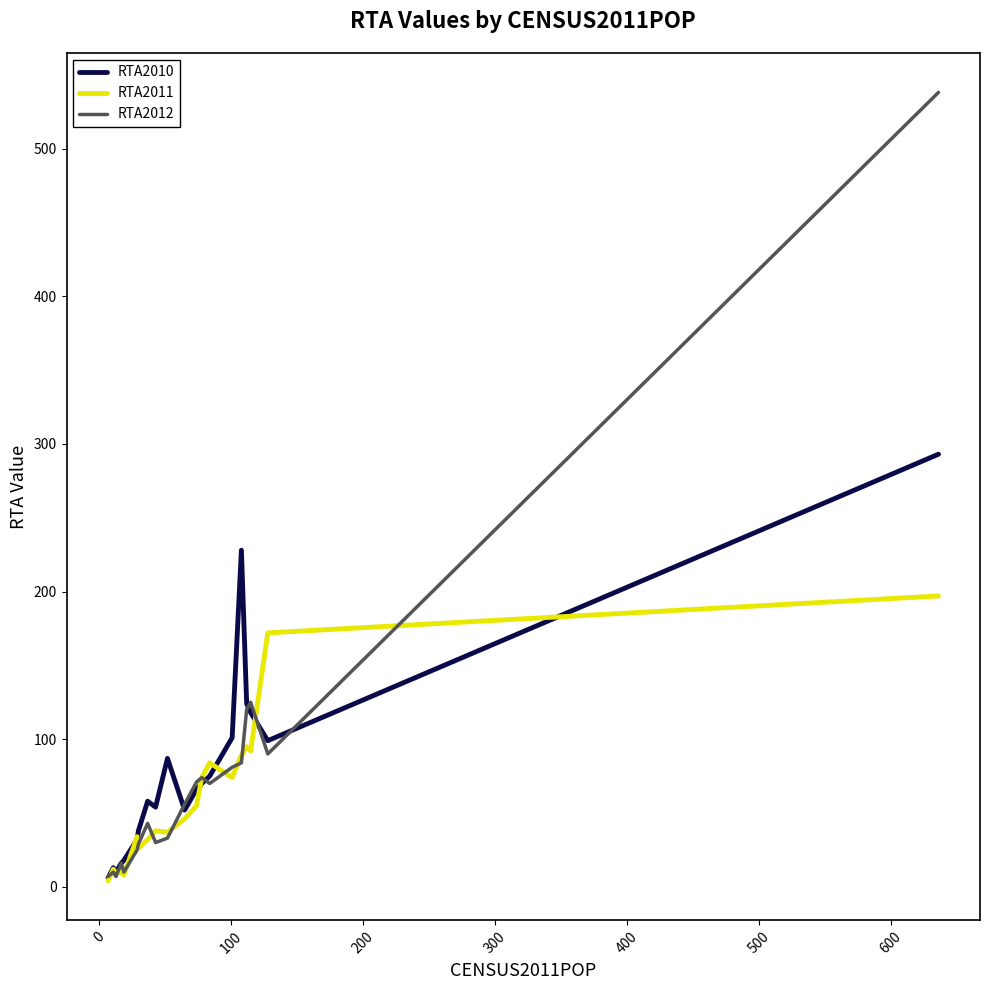

What is the difference between the second highest and minimum values in the RTA2010 series?

222